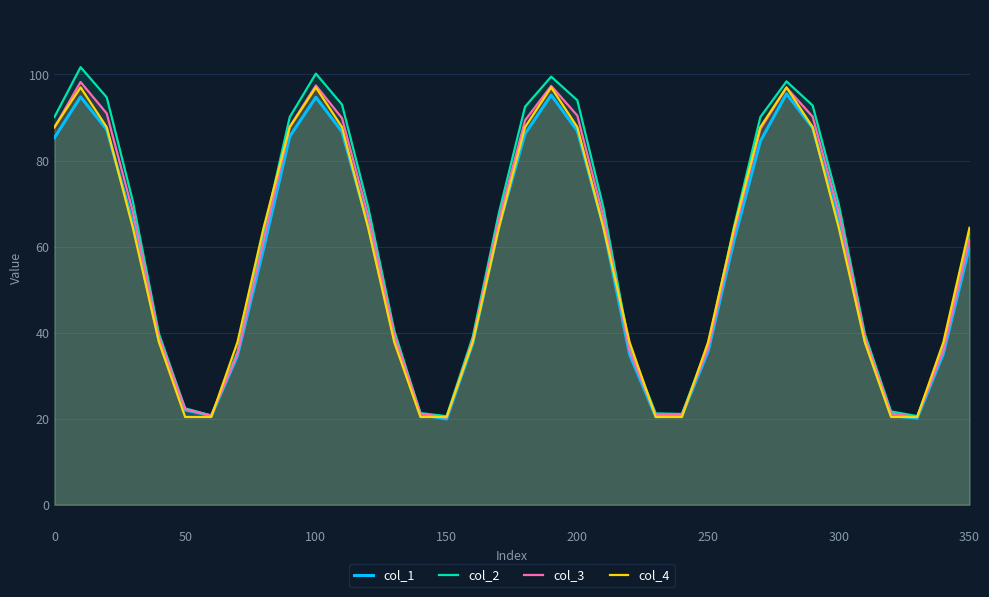

True or false: col_1 and col_3 intersect in this chart.

False